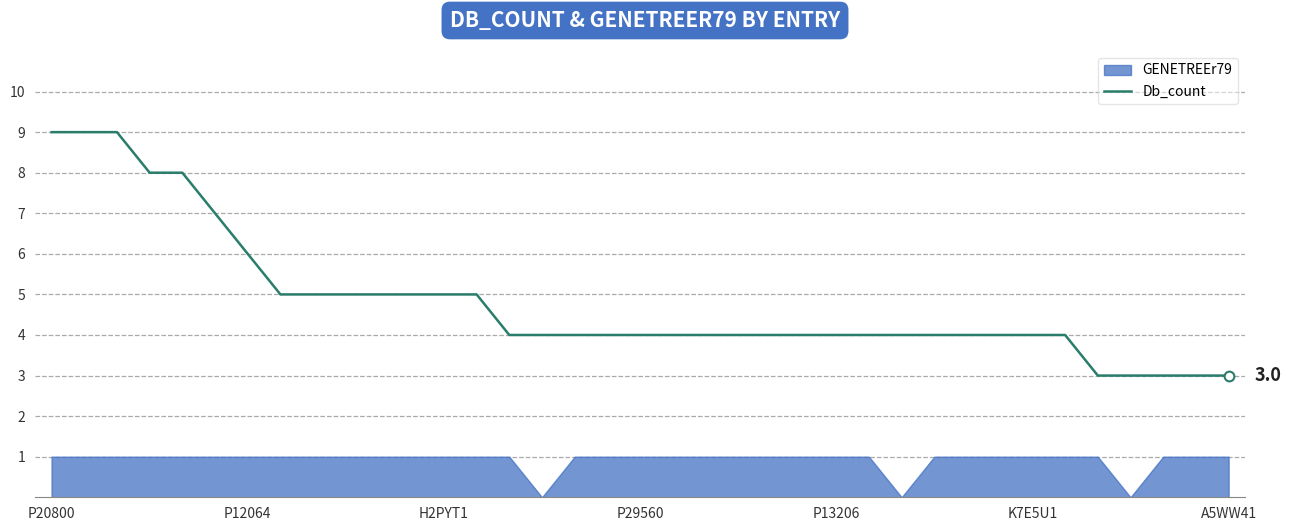

What is the minimum value for Db_count?

3